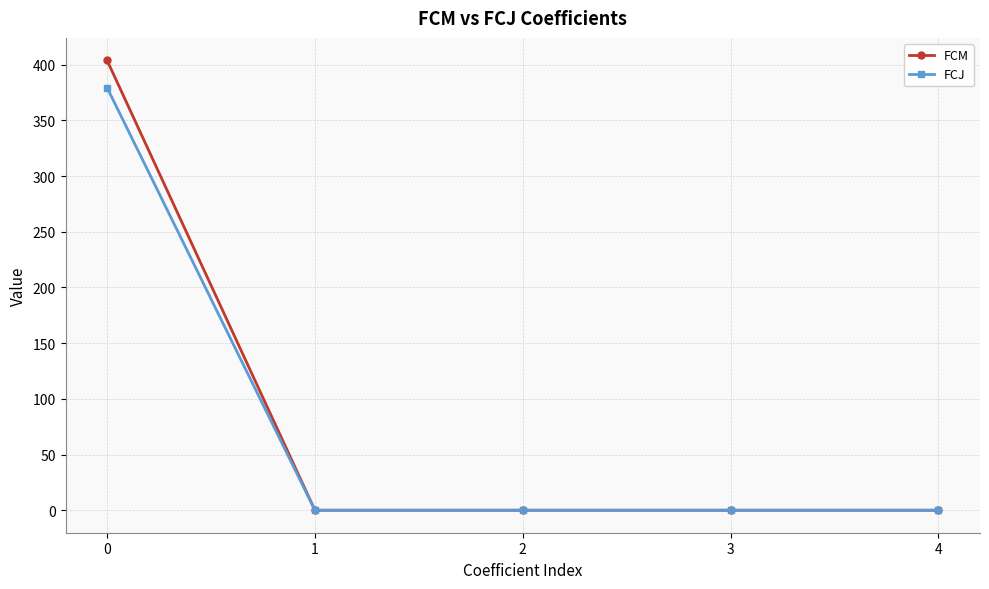

How many lines are shown in the chart?

2